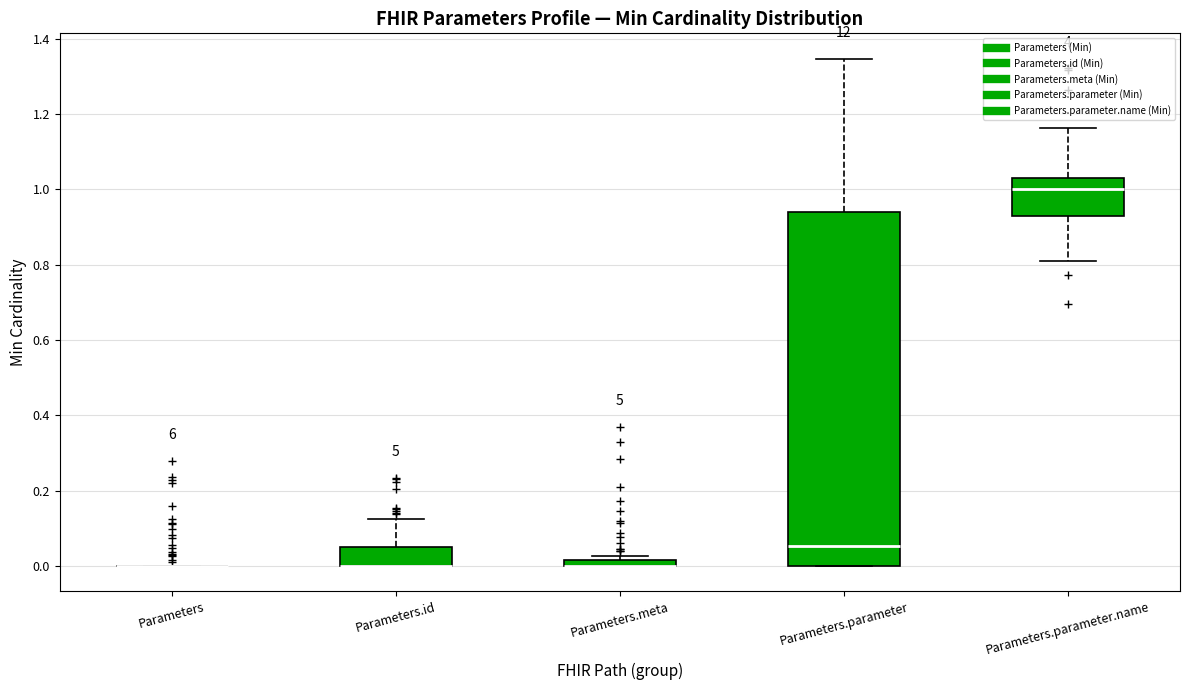

Where does the median line of the box for Parameters.parameter sit on the y-axis? The values are not printed on the chart, so give them approximately, as read against the axis.

0.06